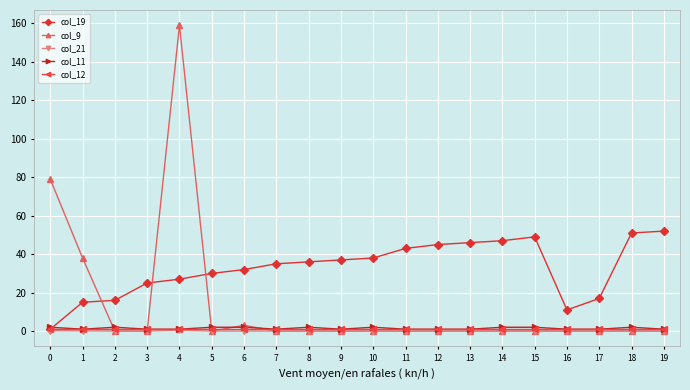

Which series has the largest range (max minus min)?

col_9